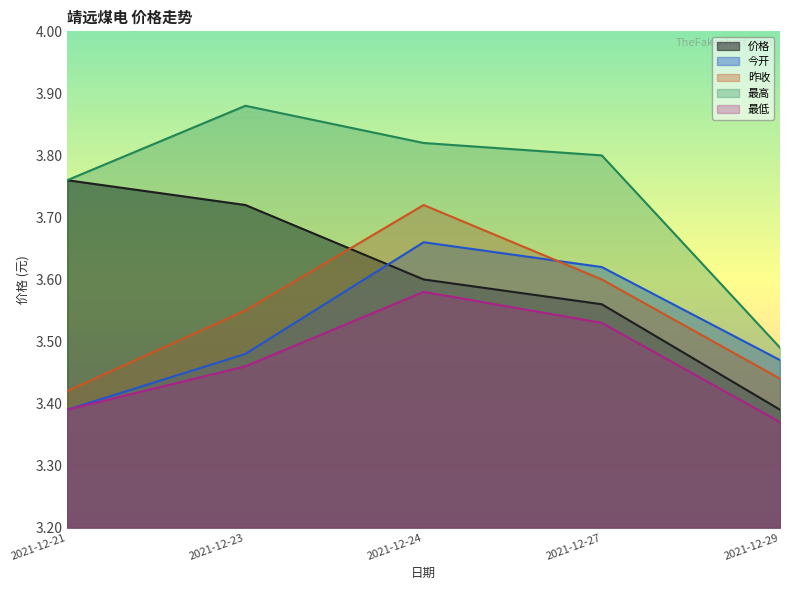

What is the approximate value of 今开 at 2021-12-24?

3.7